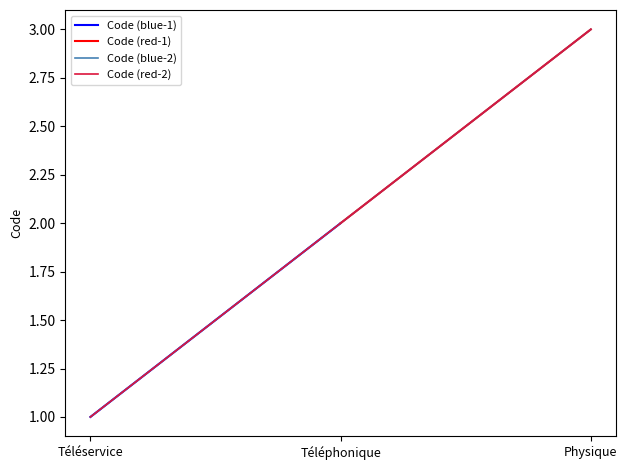

What is the sum of all values?

6